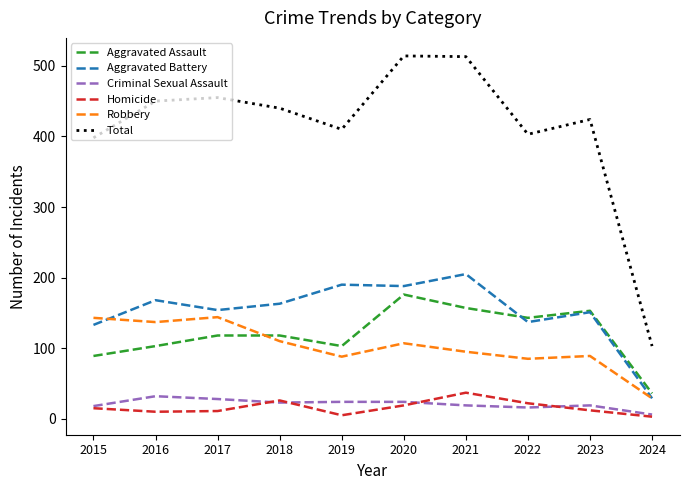

Is the value of Total at 2023 greater than the value of Aggravated Assault at 2020?

Yes